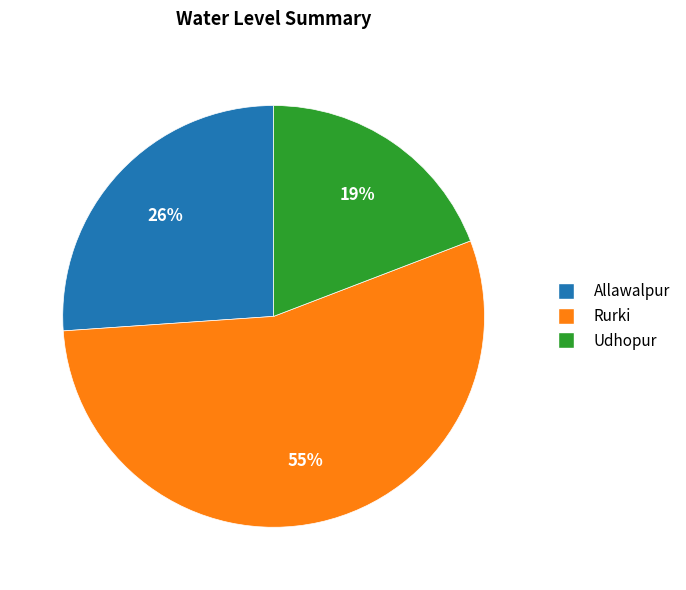

Which category has the smallest portion of the pie?

Udhopur